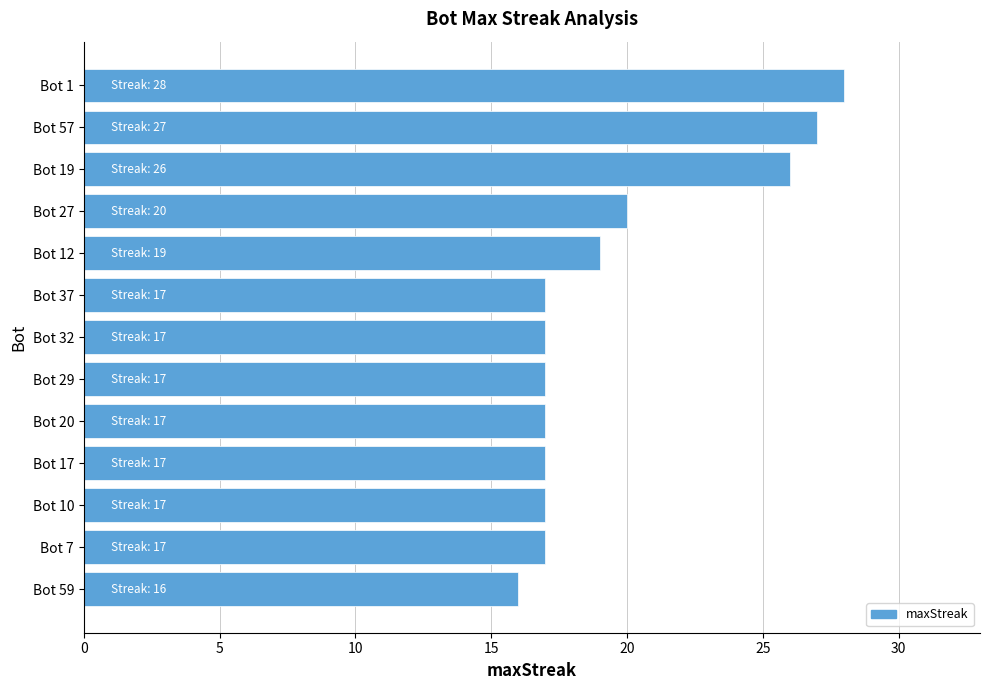

Reading top to bottom, list all the values displayed in this chart.

28	27	26	20	19	17	17	17	17	17	17	17	16